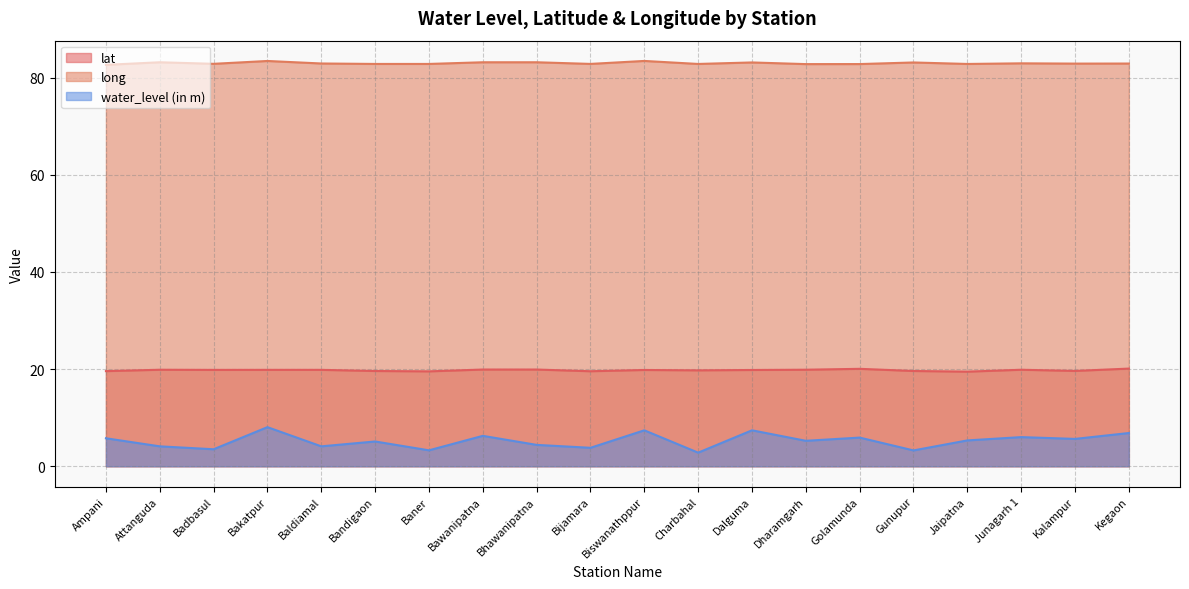

At which category does lat reach its first local valley?

Badbasul